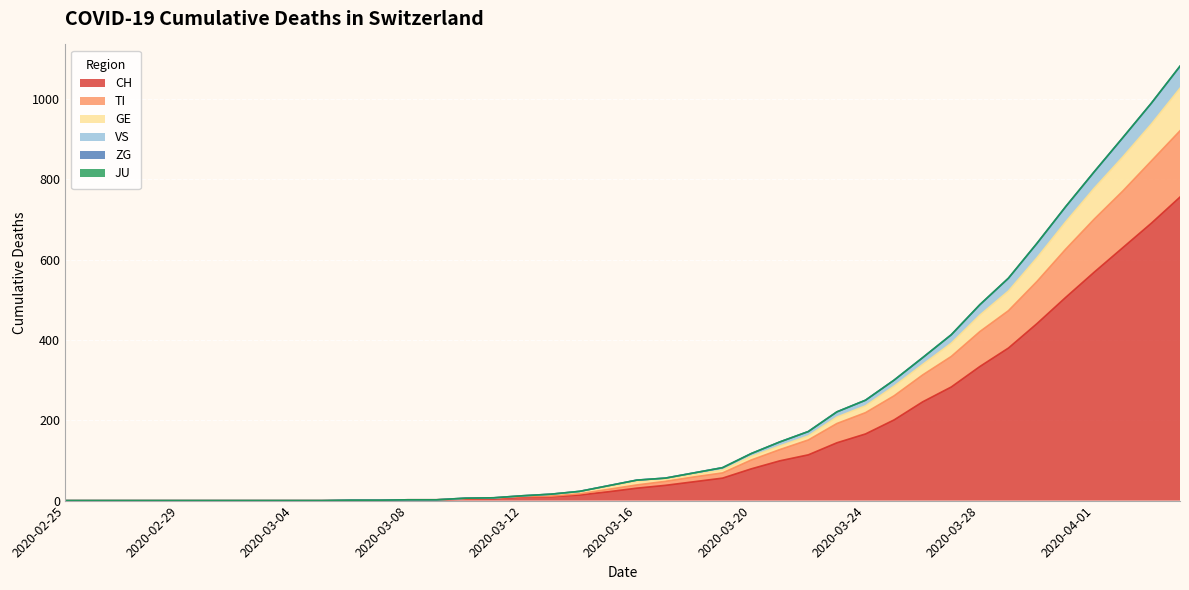

Does the chart display data point markers on the line(s)?

No